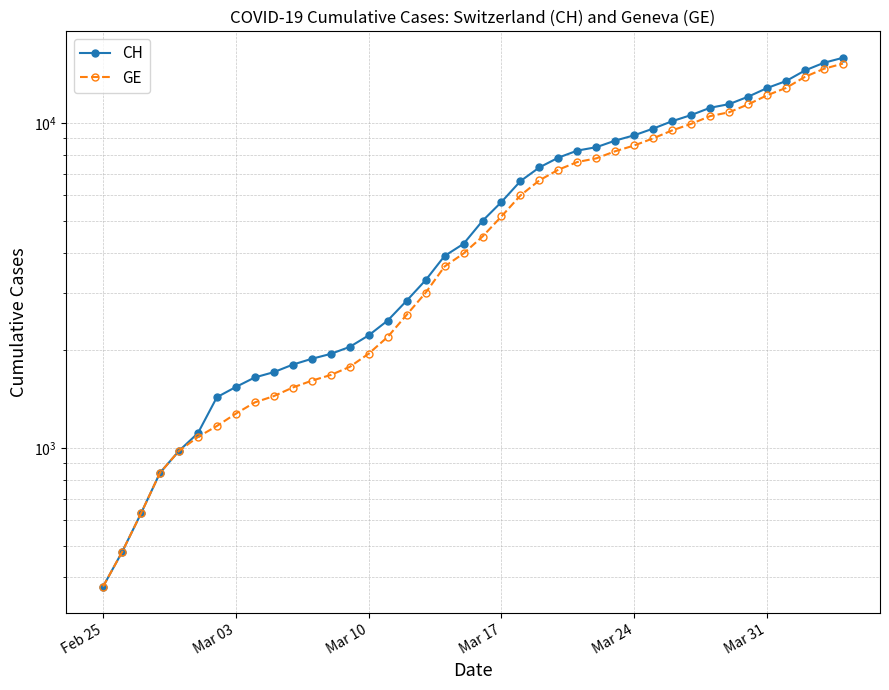

What is the greatest value displayed?

15926